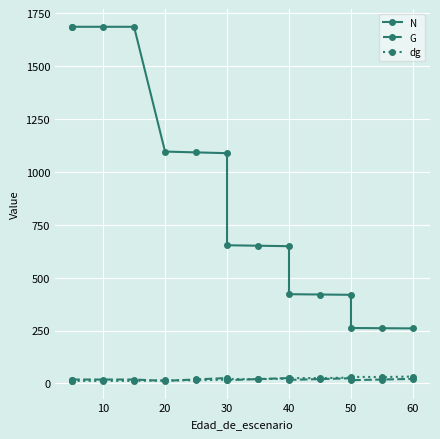

True or false: N and G cross at least once.

False